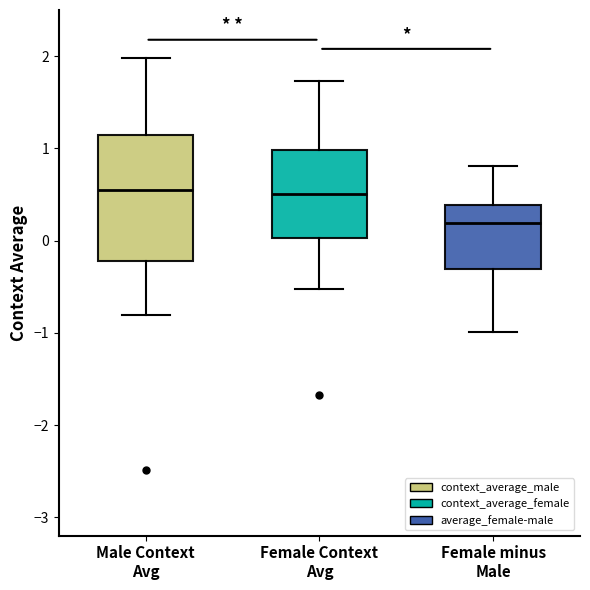

Reading left to right, transcribe this box plot: for each box, give where its median line is, the range the box spans, and where its two whiskers end, as read against the y-axis. The values are not printed on the chart, so give them approximately, as read against the axis.

Male Context Avg: median 0.6, box -0.2 to 1.1, whiskers -0.8 to 2.0
Female Context Avg: median 0.5, box 0.0 to 1.0, whiskers -0.5 to 1.7
Female minus Male: median 0.2, box -0.3 to 0.4, whiskers -1.0 to 0.8